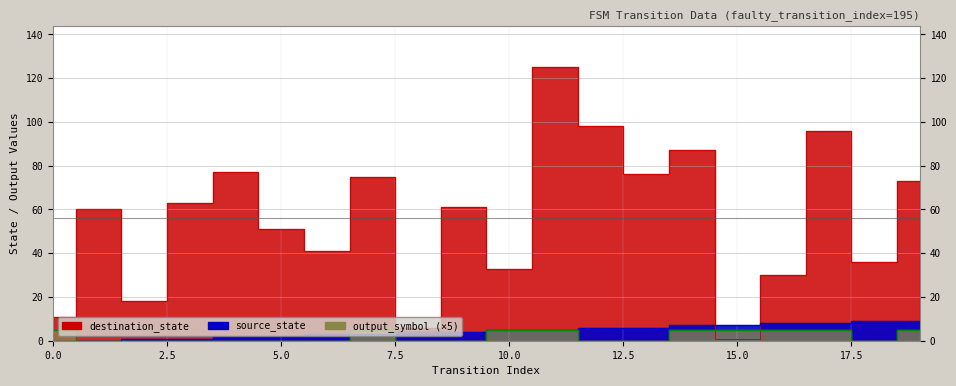

Rank the categories by source_state value from lowest to highest.

0, 1, 2, 3, 4, 5, 6, 7, 8, 9, 10, 11, 12, 13, 14, 15, 16, 17, 18, 19